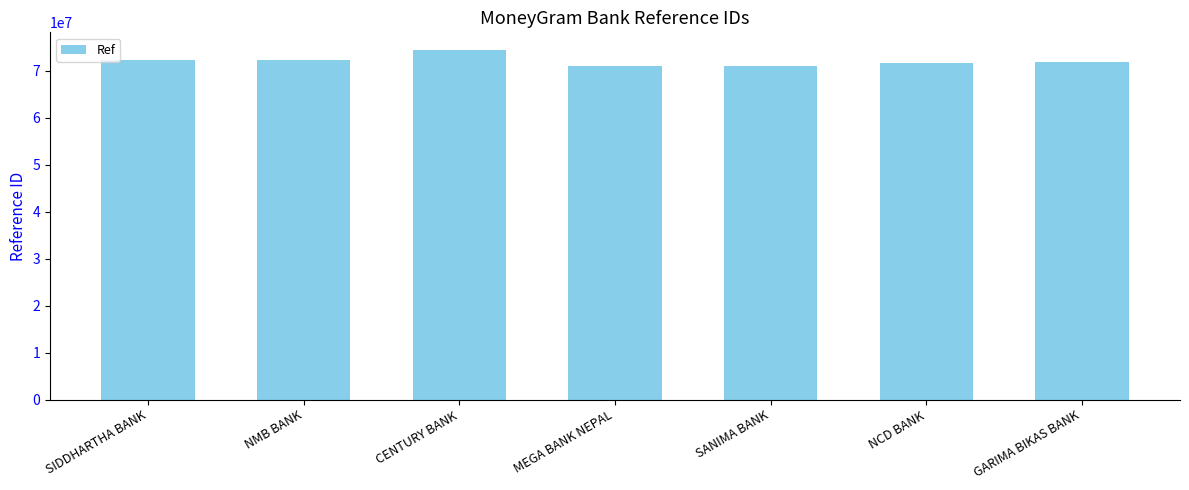

What is the sum of all values?

504679339